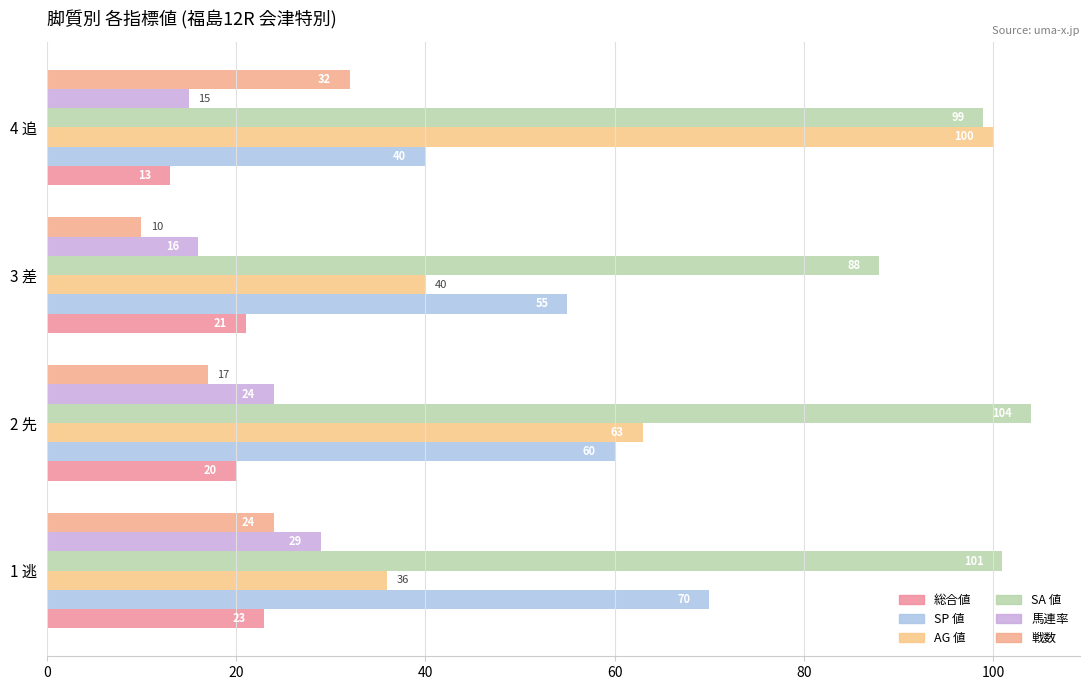

Count the number of categories in the chart.

4